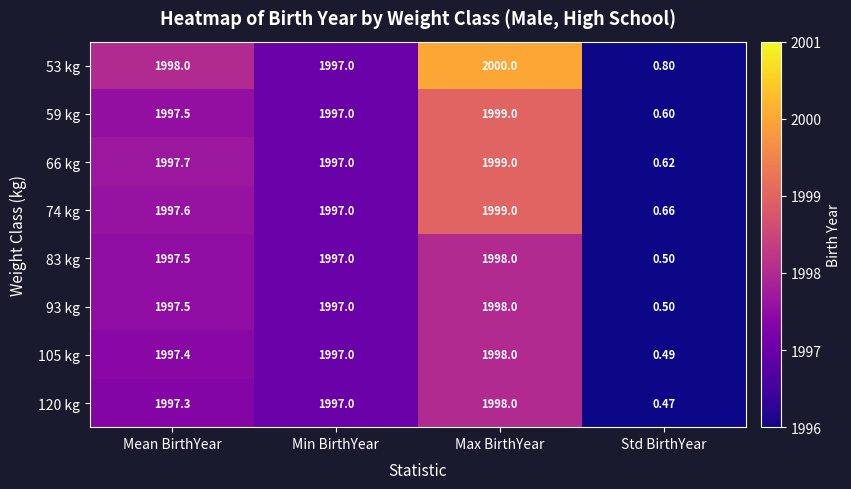

At which label does 120 kg first exceed 1997?

Mean BirthYear